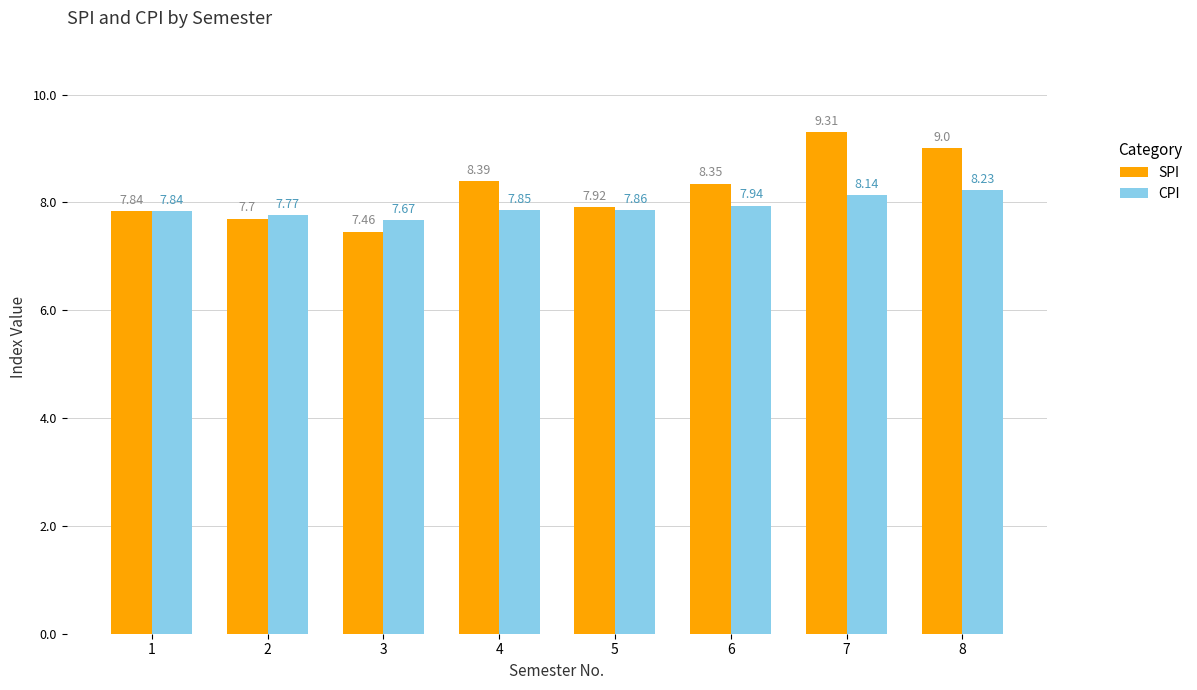

At how many categories does at least one series exceed 8?

4